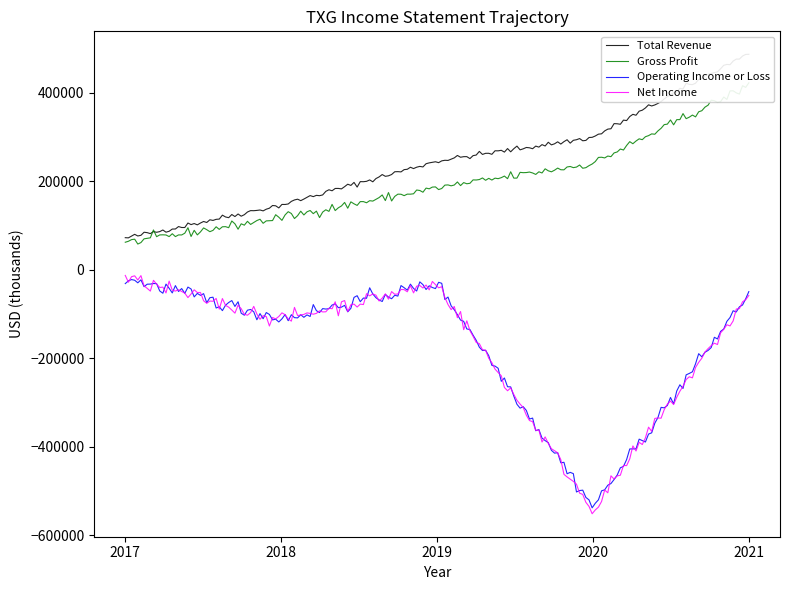

At which category does the chart reach its peak across all series?

2021